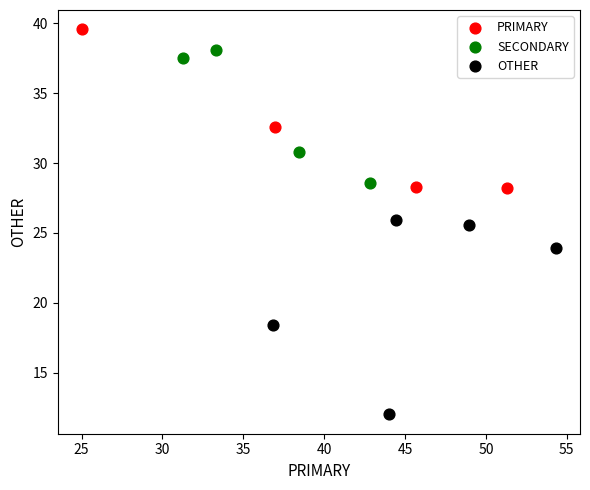

Which series contains the lowest Y value?

OTHER